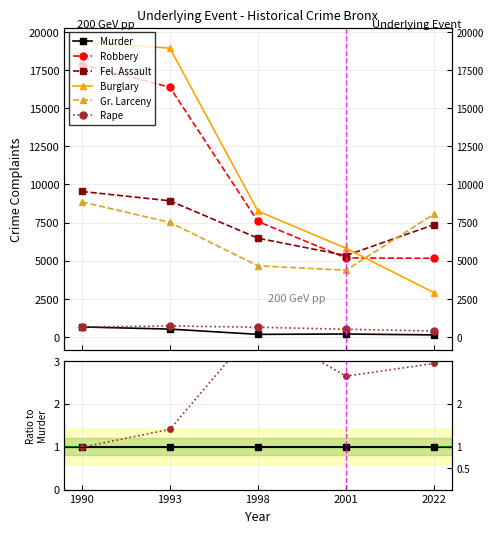

At 1993, list the series in order from smallest to largest.

Murder, Rape, Gr. Larceny, Fel. Assault, Robbery, Burglary